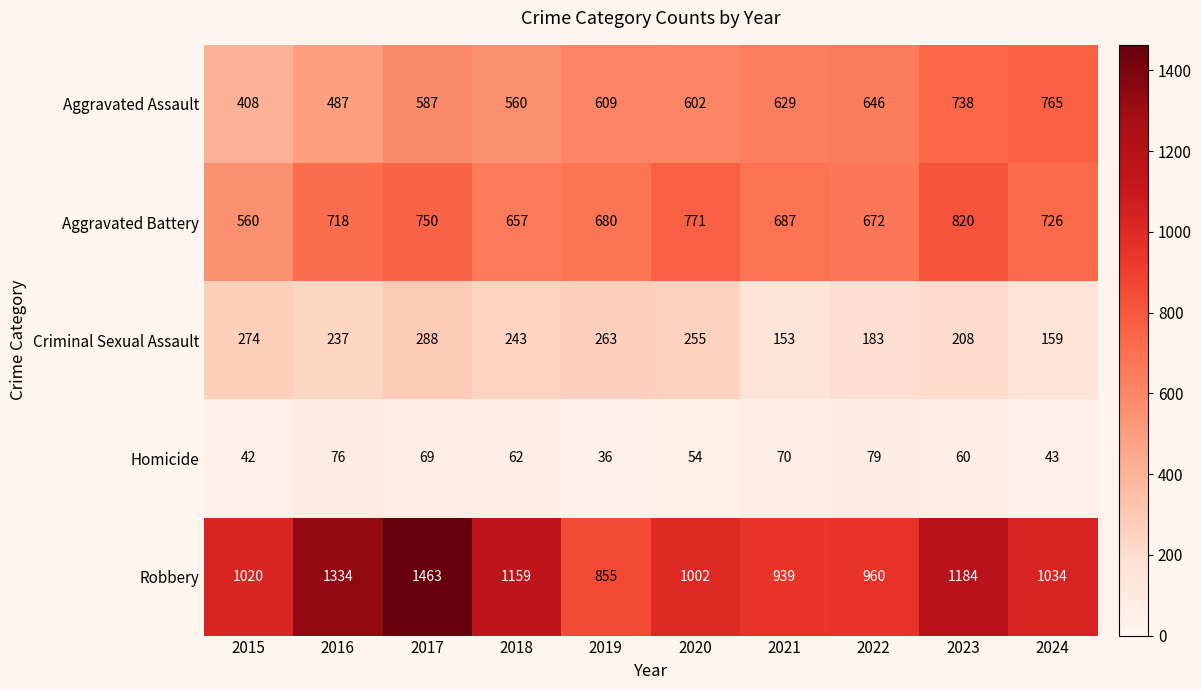

How many data points does each series have?

10